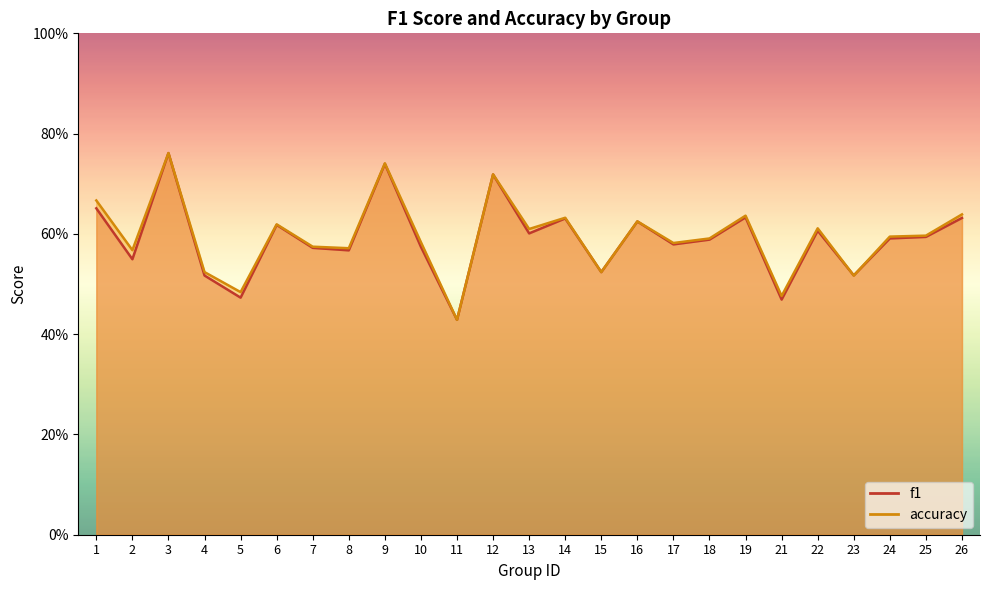

Count the number of categories in the chart.

25